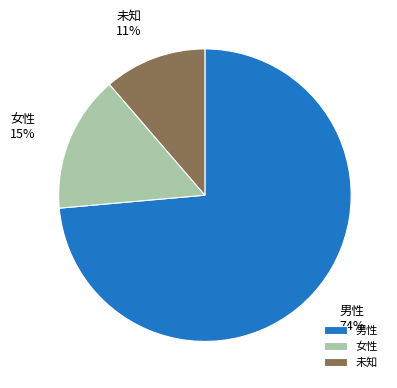

To the nearest percent, what portion does 未知 represent?

11%